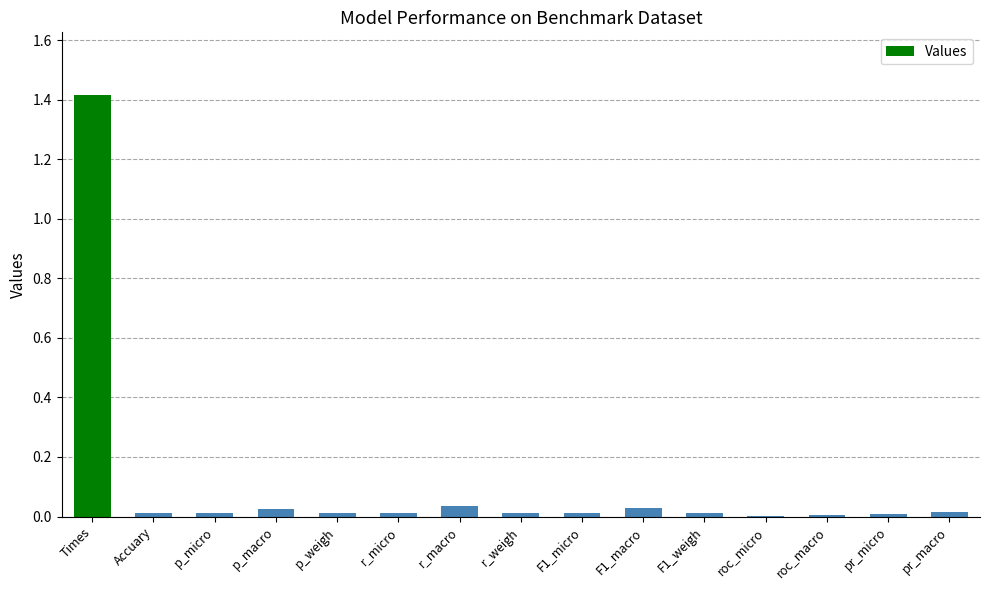

Are the bars grouped side by side (vs. stacked)?

No